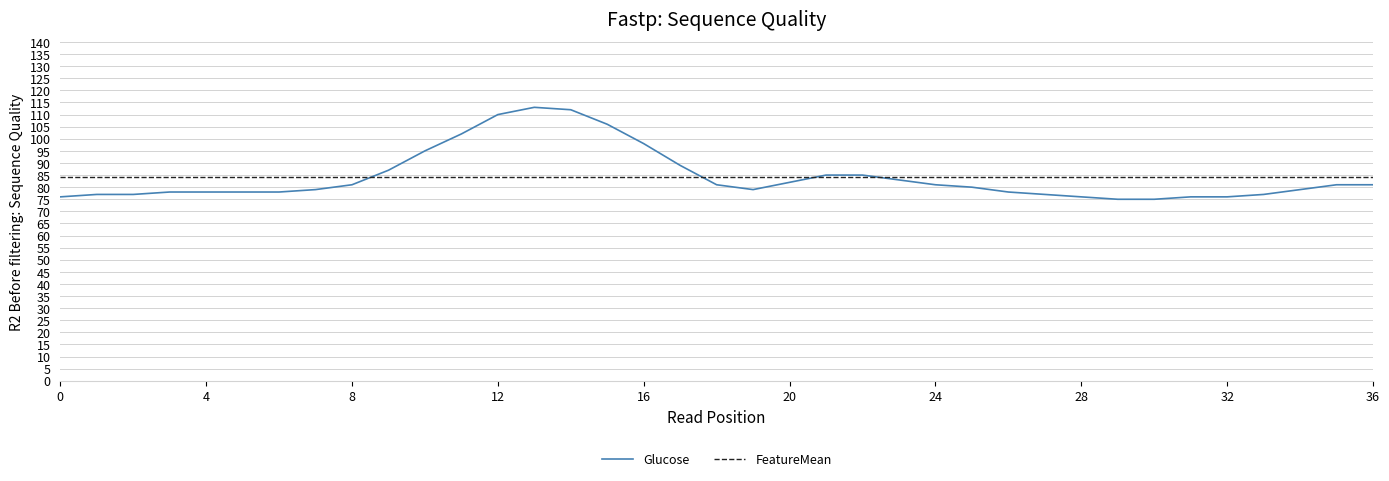

What is the maximum value for FeatureMean?

84.4